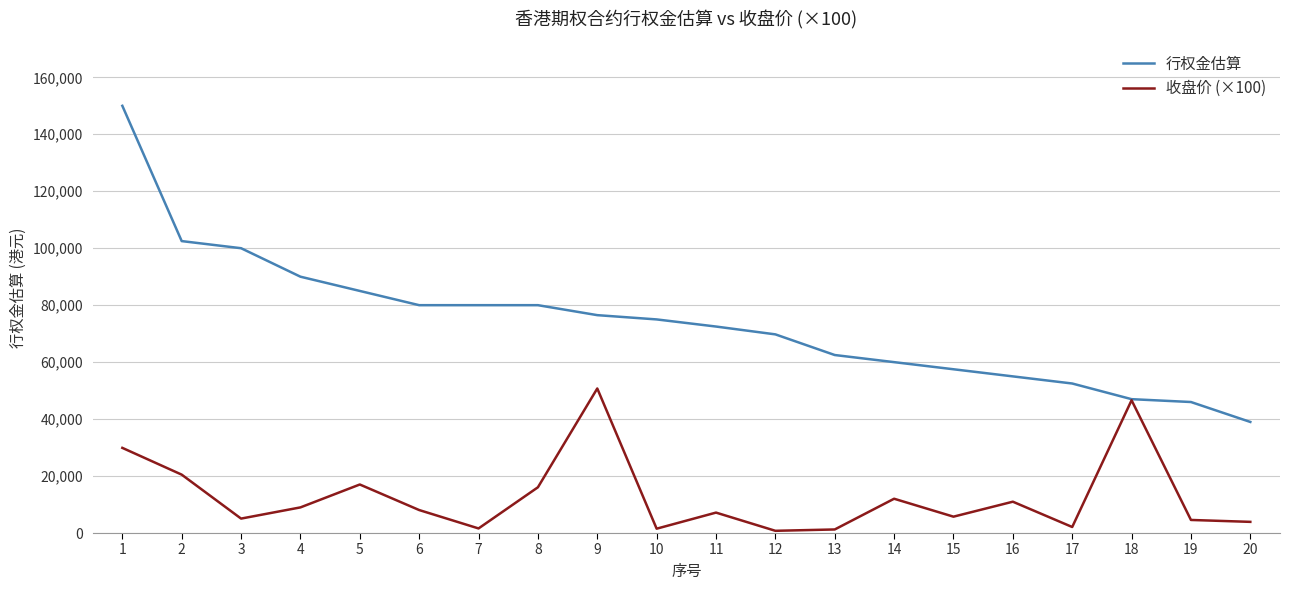

True or false: 收盘价 (×100) has a value of 20500.0 at 2.

True